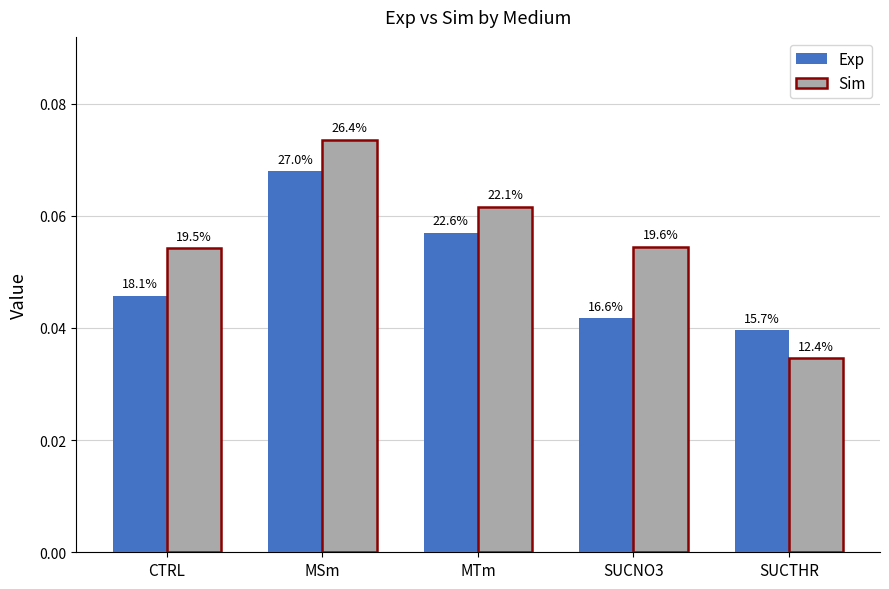

Between MSm and MTm, which series saw the biggest shift?

Sim